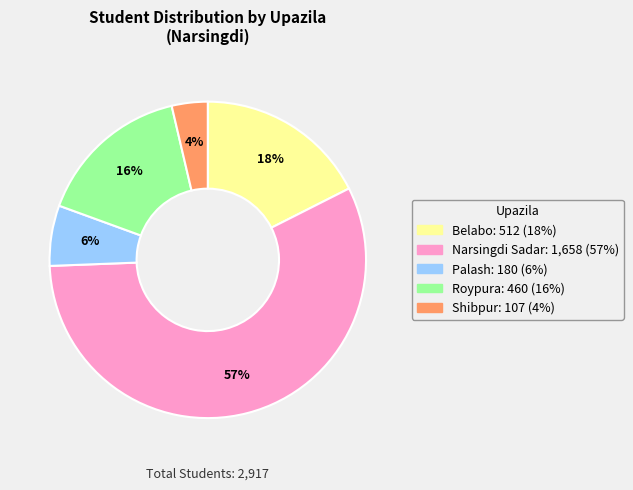

Which category accounts for the majority?

Narsingdi Sadar